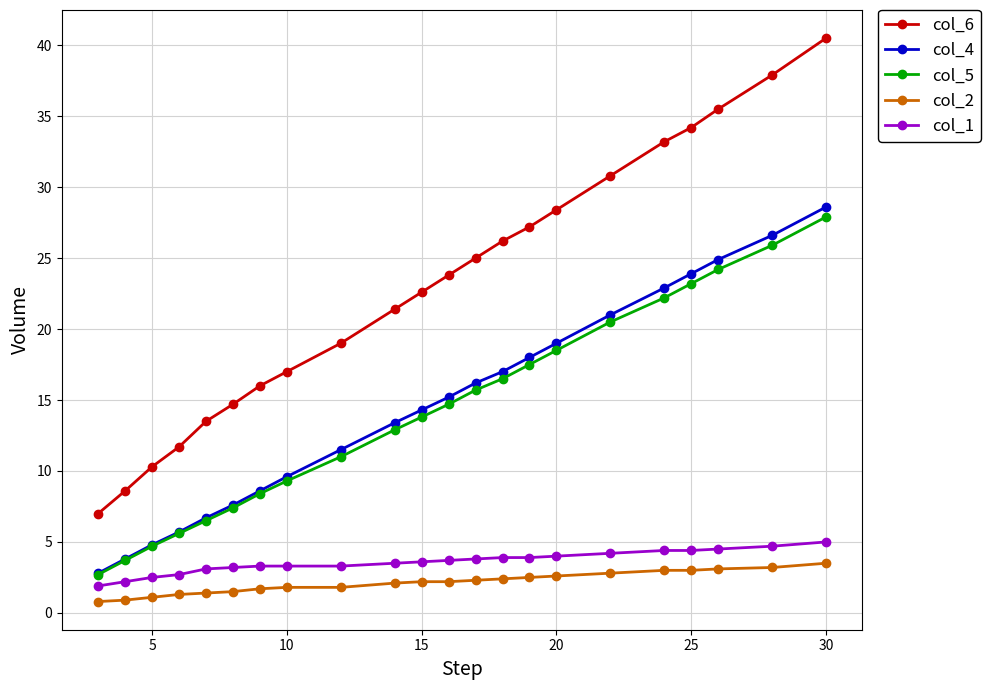

Which series has the largest total across all categories?

col_6